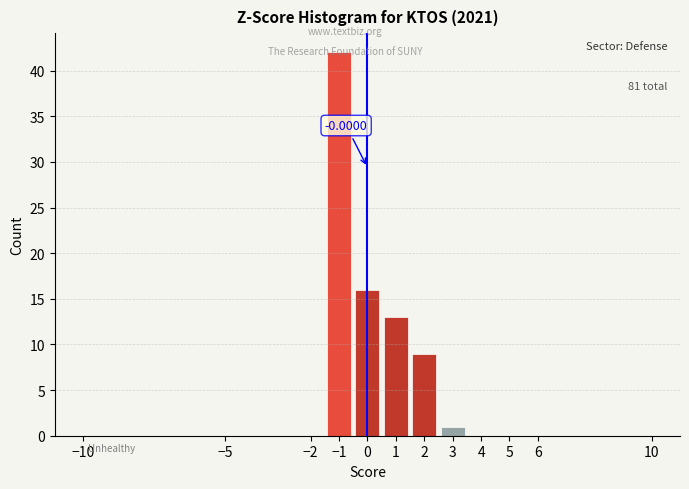

Which range on the x-axis has the tallest bar?

-1.5 to -0.5